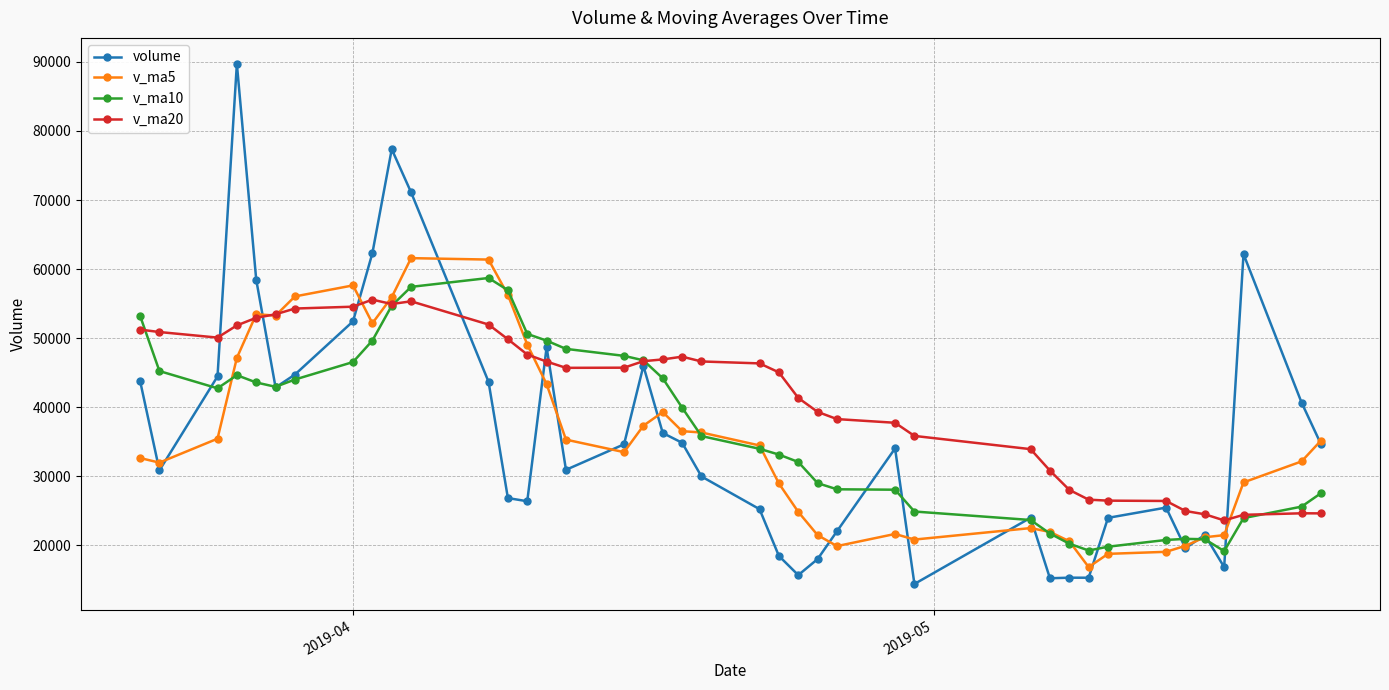

True or false: volume has more than 2 interior local peaks.

True